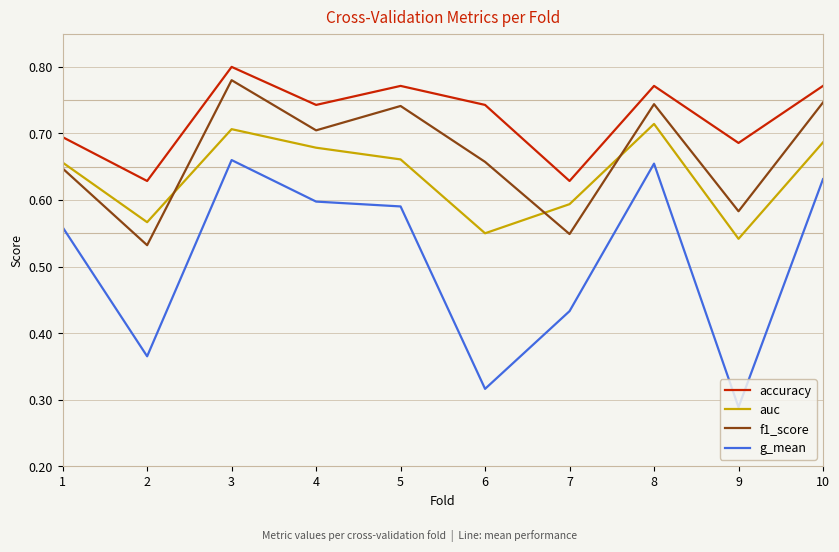

Which series has the largest range (max minus min)?

g_mean